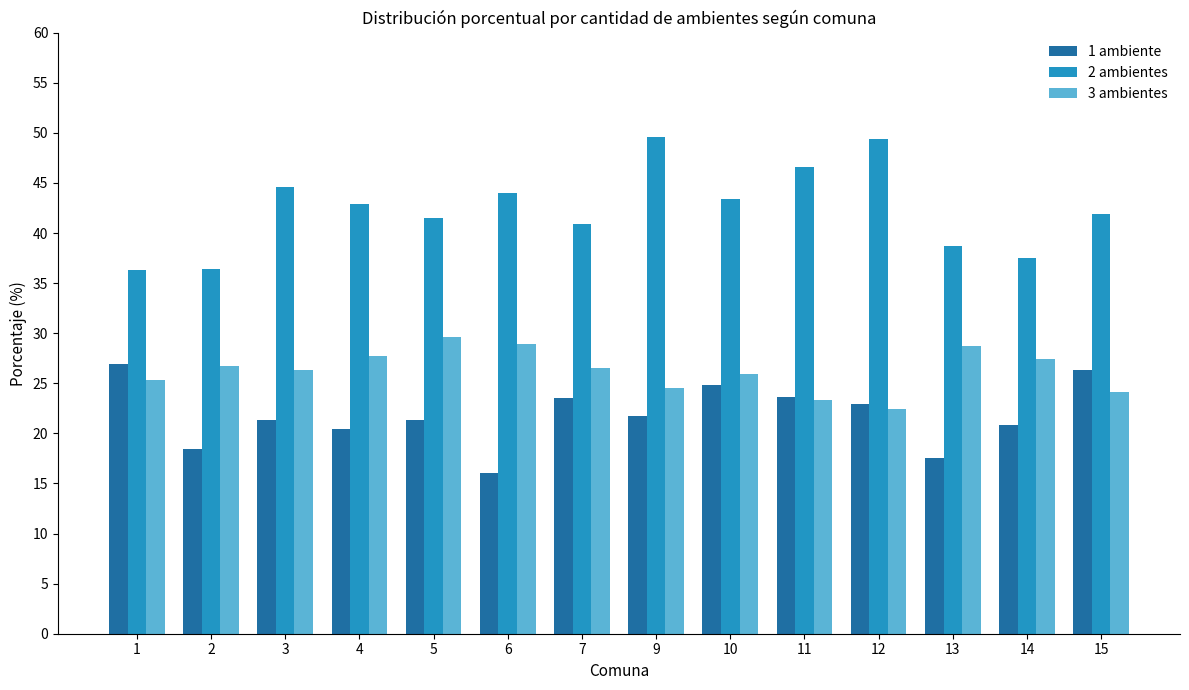

What are all the series names shown in the legend?

1 ambiente, 2 ambientes, 3 ambientes